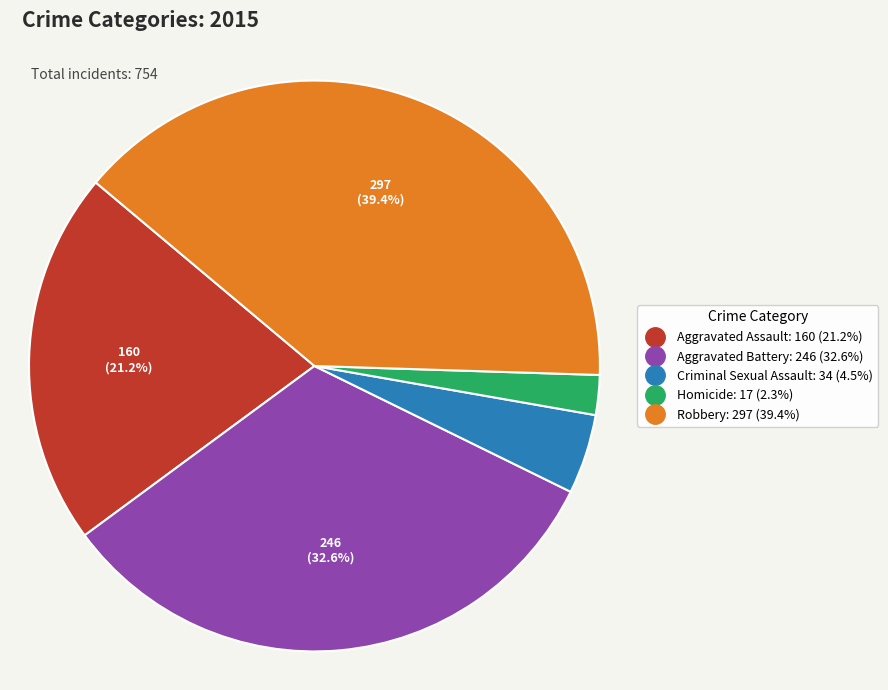

How many slices are in this pie chart?

5